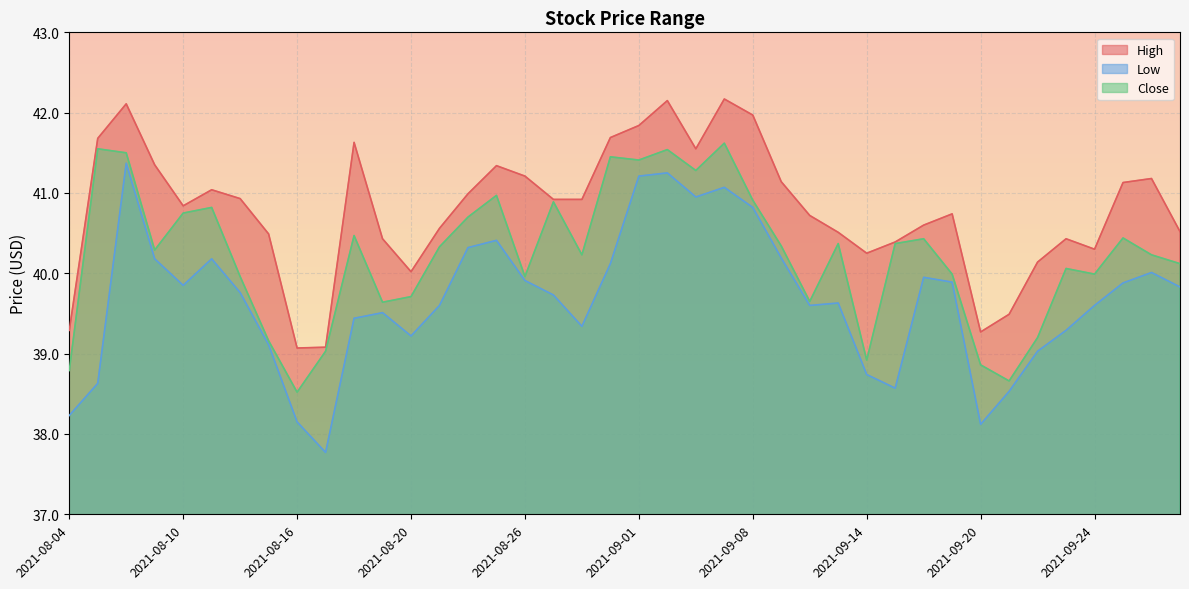

What is the maximum value shown in the chart?

42.2